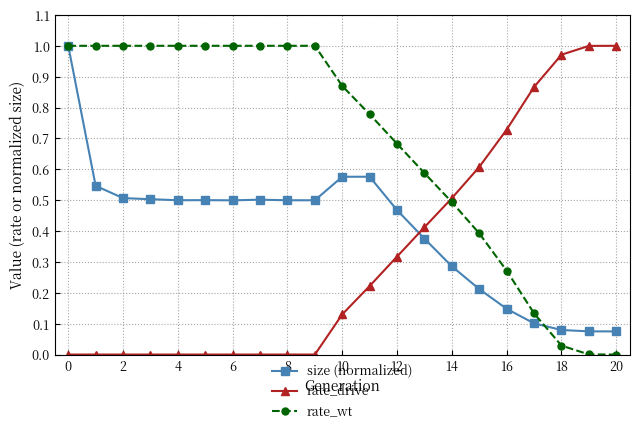

Which series has the largest total across all categories?

rate_wt